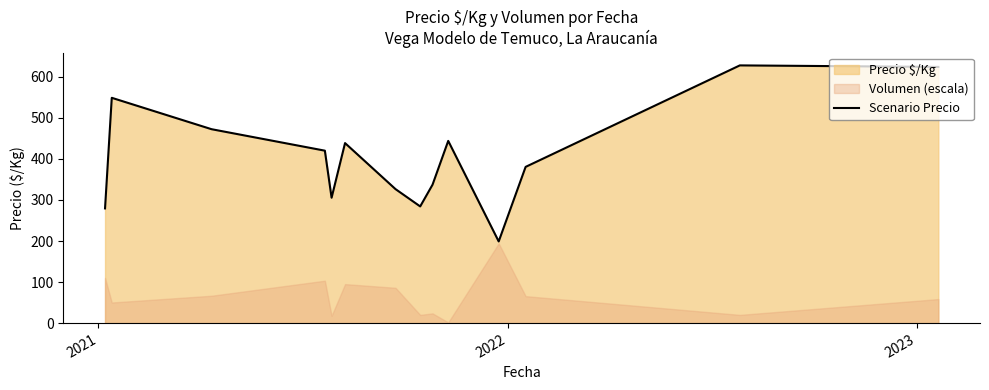

What is the highest value of the Scenario Precio series?

628.0